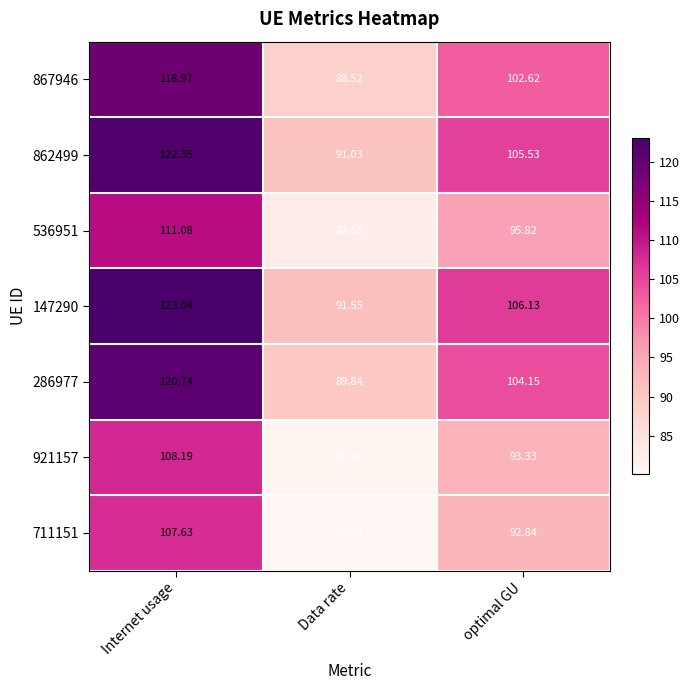

Is the value of 862499 at optimal GU greater than the value of 147290 at Data rate?

Yes